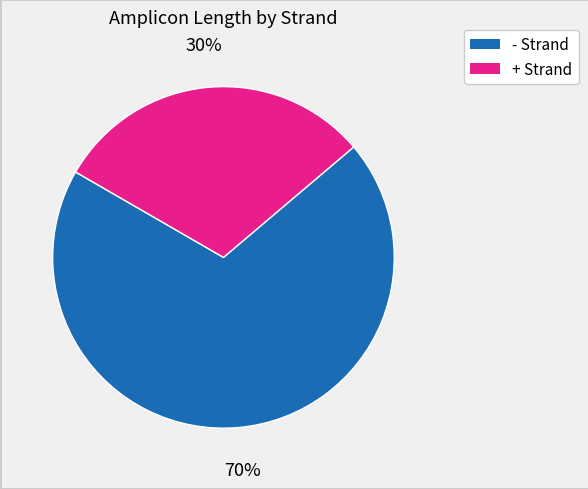

Is there any slice that represents more than half of the pie?

Yes